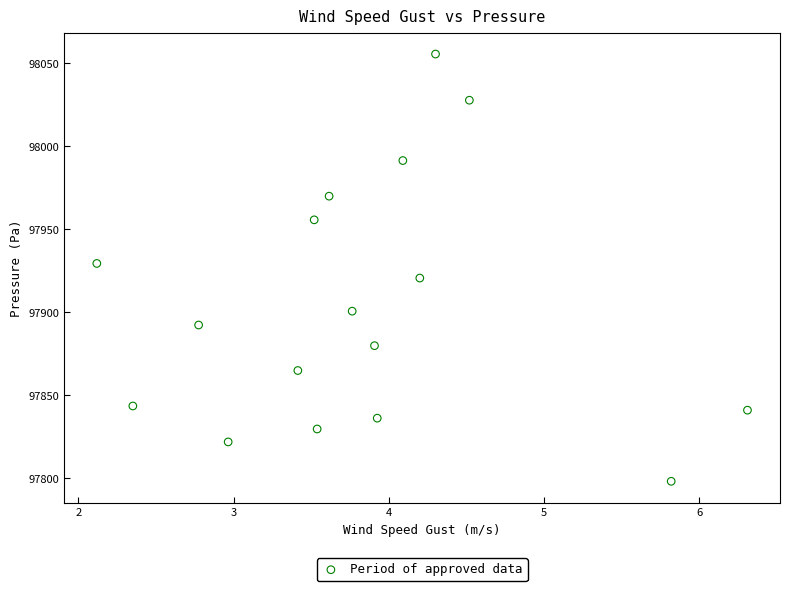

What is the range of Y values (max minus min)?

257.6